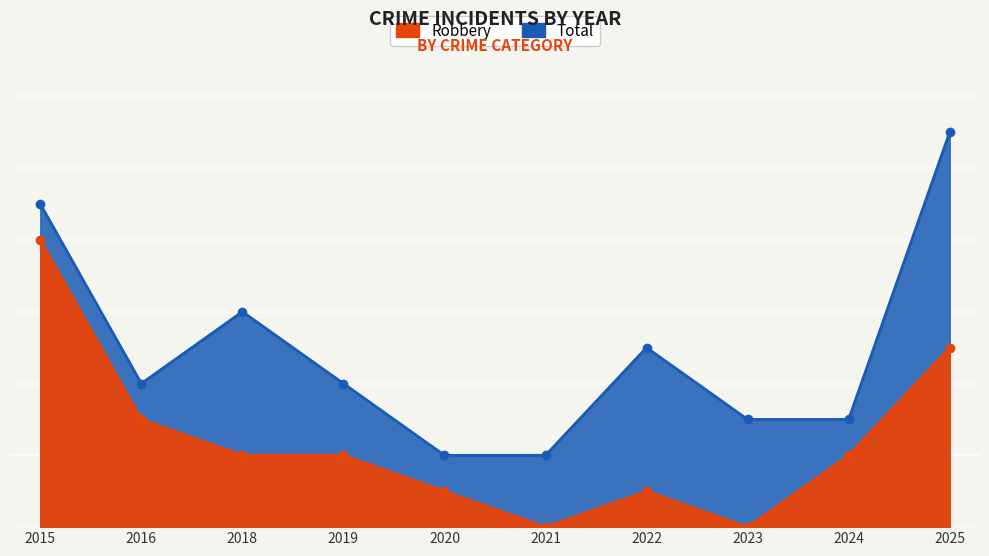

True or false: Total and Robbery cross at least once.

False